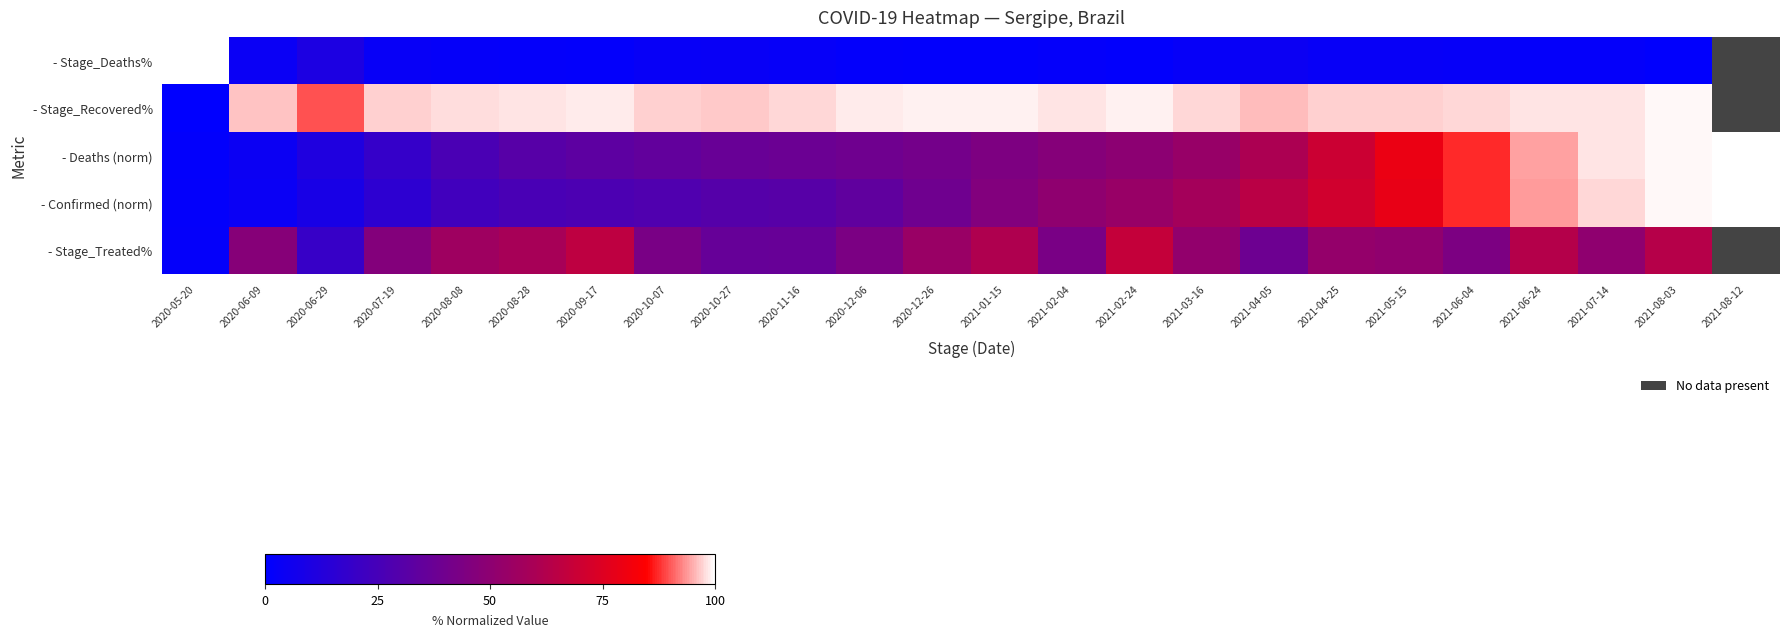

List the series in order of their peak value, highest first.

- Stage_Deaths%, - Deaths (norm), - Confirmed (norm), - Stage_Recovered%, - Stage_Treated%